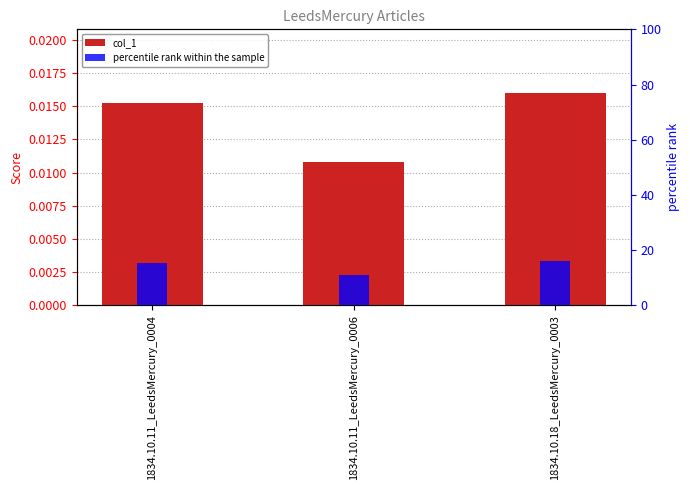

What is the label of the 3rd bar from the right?

1834.10.11_LeedsMercury_0004